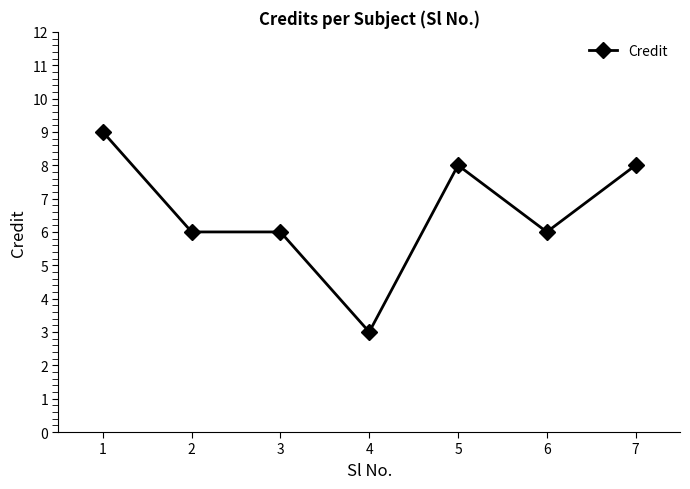

At which label does the data first exceed 6?

1